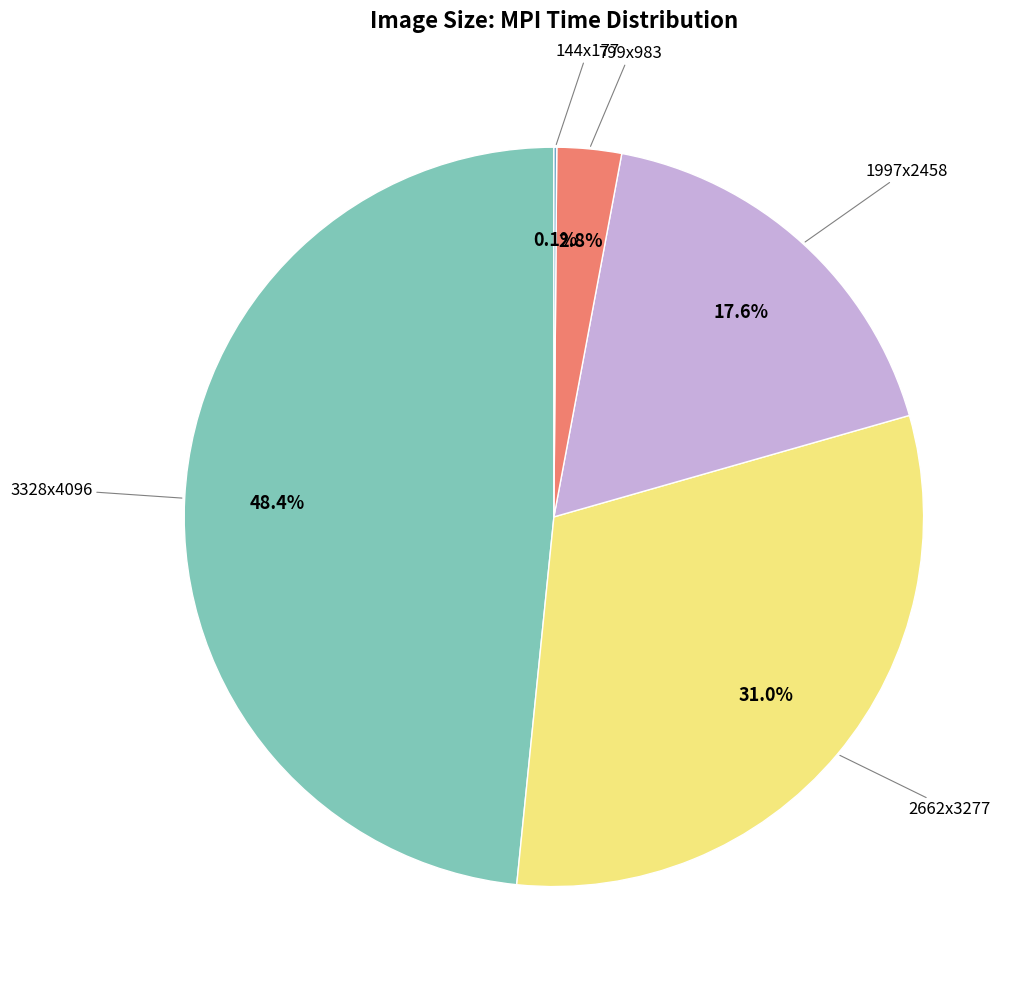

What is the largest slice in the pie chart?

3328x4096